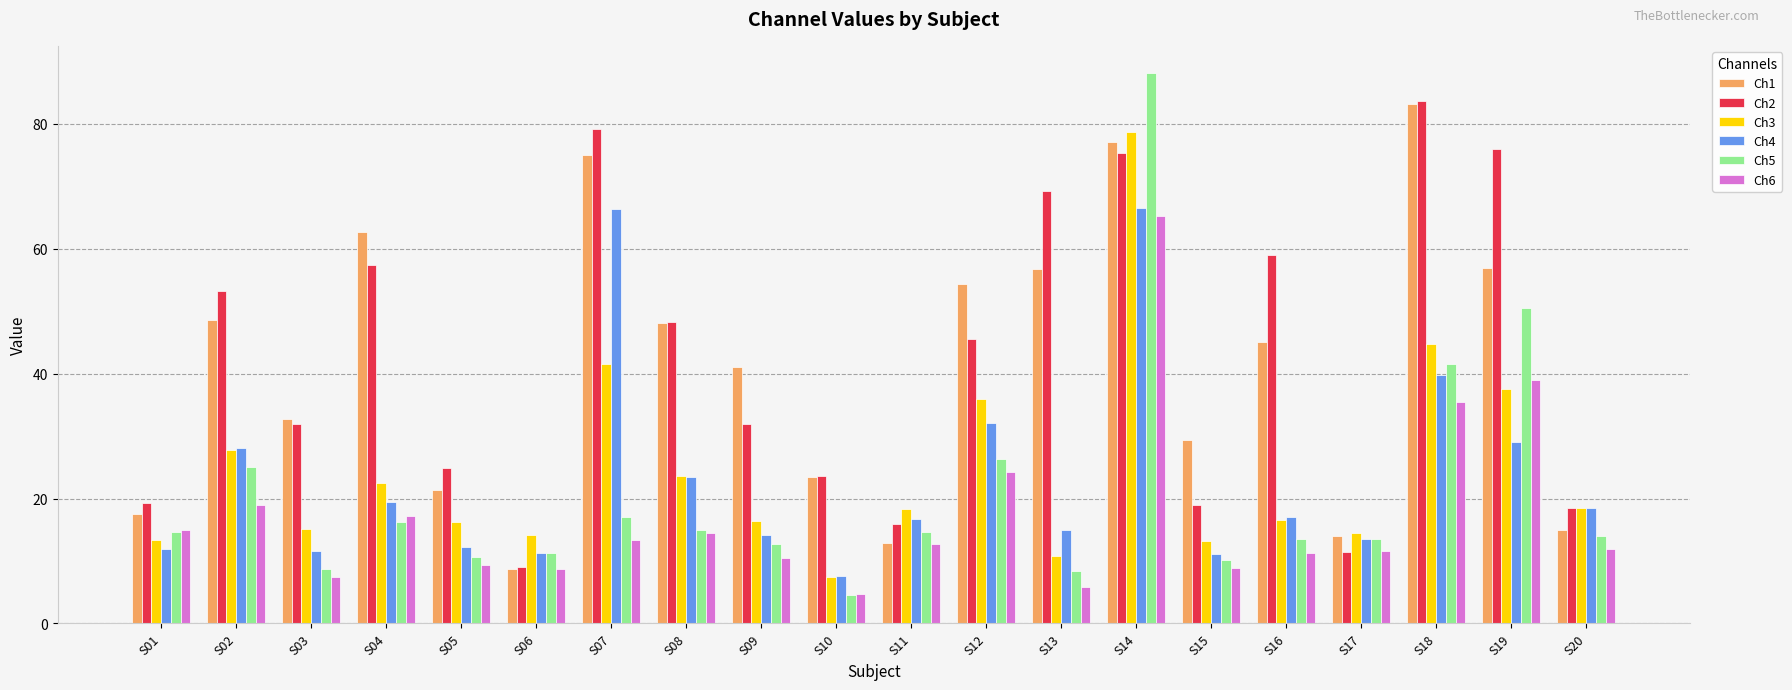

Which category has the lowest value in the Ch1 series?

S06